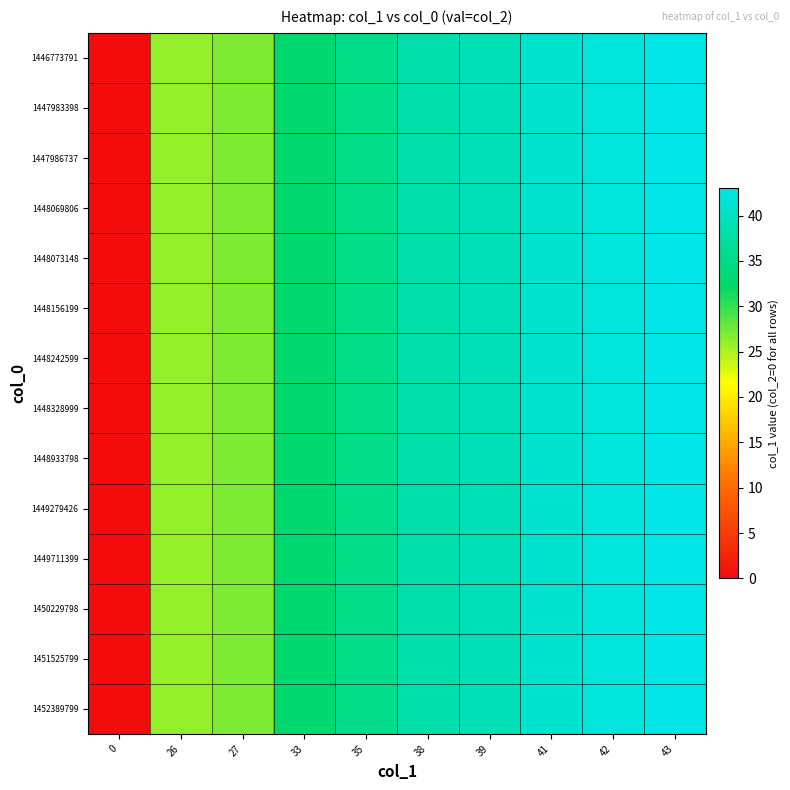

Reading left to right, list all the values displayed in this chart.

1446773791: 0=0	26=26	27=27	33=33	35=35	38=38	39=39	41=41	42=42	43=43
1447983398: 0=0	26=26	27=27	33=33	35=35	38=38	39=39	41=41	42=42	43=43
1447986737: 0=0	26=26	27=27	33=33	35=35	38=38	39=39	41=41	42=42	43=43
1448069806: 0=0	26=26	27=27	33=33	35=35	38=38	39=39	41=41	42=42	43=43
1448073148: 0=0	26=26	27=27	33=33	35=35	38=38	39=39	41=41	42=42	43=43
1448156199: 0=0	26=26	27=27	33=33	35=35	38=38	39=39	41=41	42=42	43=43
1448242599: 0=0	26=26	27=27	33=33	35=35	38=38	39=39	41=41	42=42	43=43
1448328999: 0=0	26=26	27=27	33=33	35=35	38=38	39=39	41=41	42=42	43=43
1448933798: 0=0	26=26	27=27	33=33	35=35	38=38	39=39	41=41	42=42	43=43
1449279426: 0=0	26=26	27=27	33=33	35=35	38=38	39=39	41=41	42=42	43=43
1449711399: 0=0	26=26	27=27	33=33	35=35	38=38	39=39	41=41	42=42	43=43
1450229798: 0=0	26=26	27=27	33=33	35=35	38=38	39=39	41=41	42=42	43=43
1451525799: 0=0	26=26	27=27	33=33	35=35	38=38	39=39	41=41	42=42	43=43
1452389799: 0=0	26=26	27=27	33=33	35=35	38=38	39=39	41=41	42=42	43=43